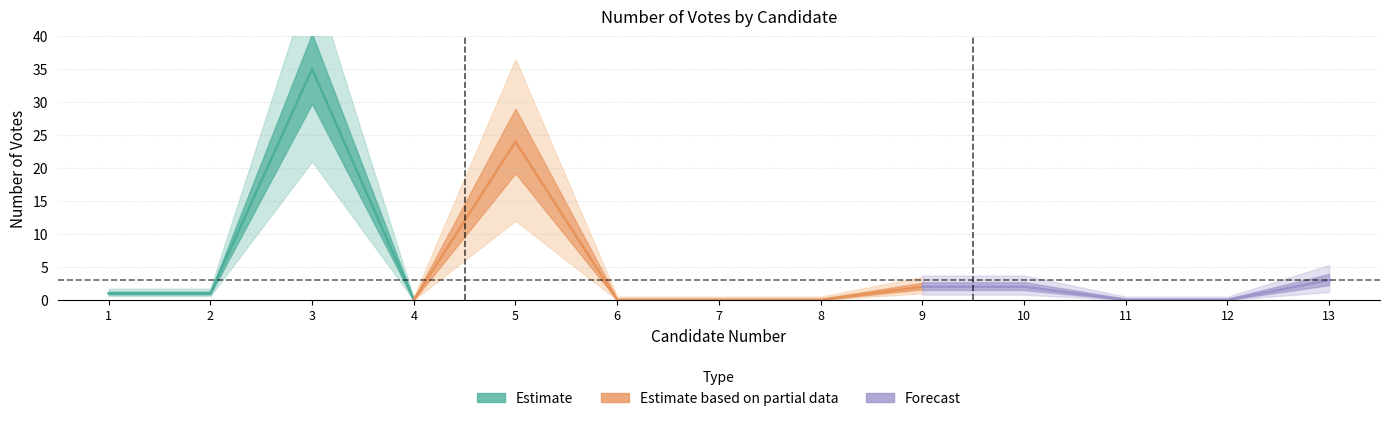

The chart shows a value of 53 at 3. True or false?

False